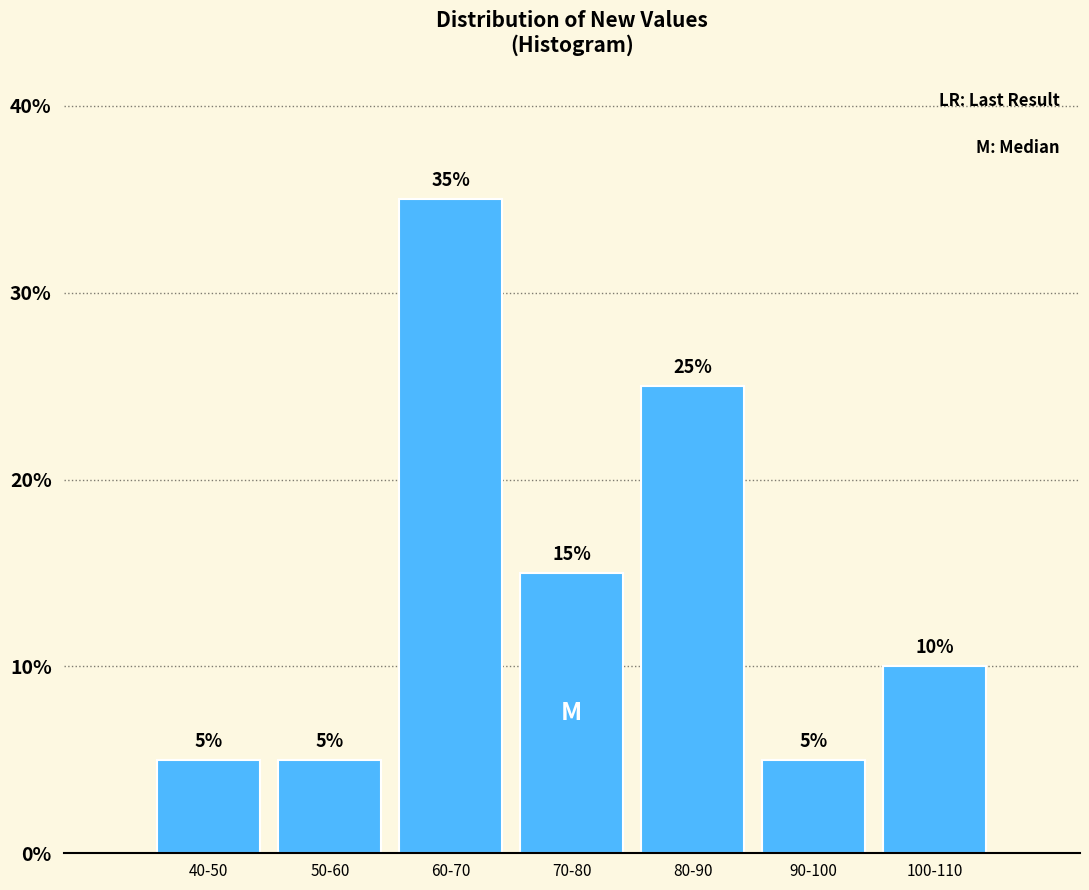

Reading left to right, extract all data points from this chart.

40-50=5	50-60=5	60-70=35	70-80=15	80-90=25	90-100=5	100-110=10